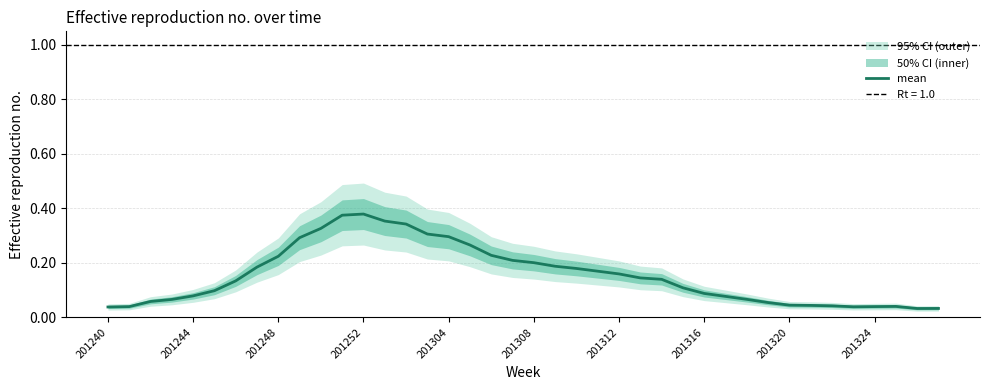

How many lines are shown in the chart?

1